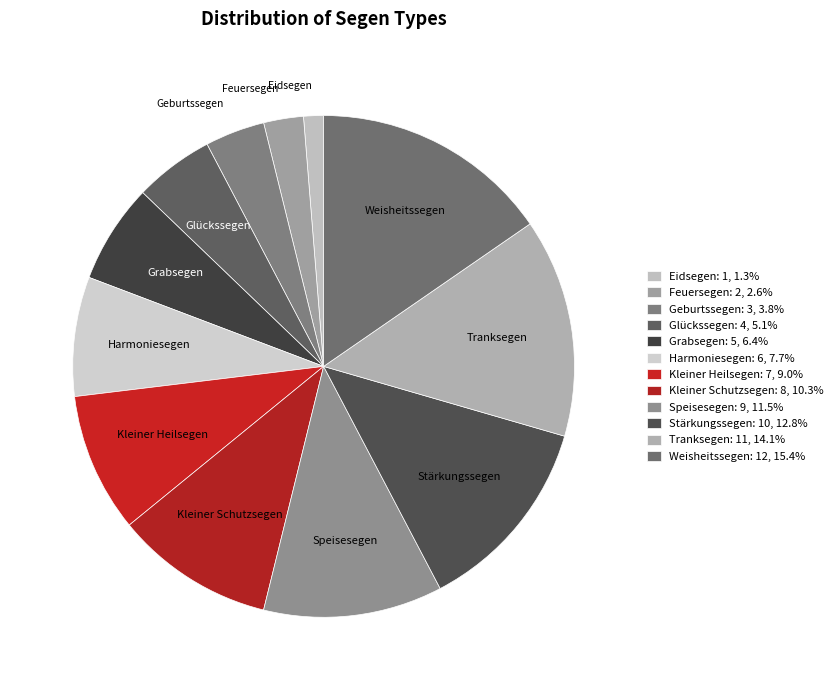

True or false: Kleiner Schutzsegen accounts for 10% of the total.

True